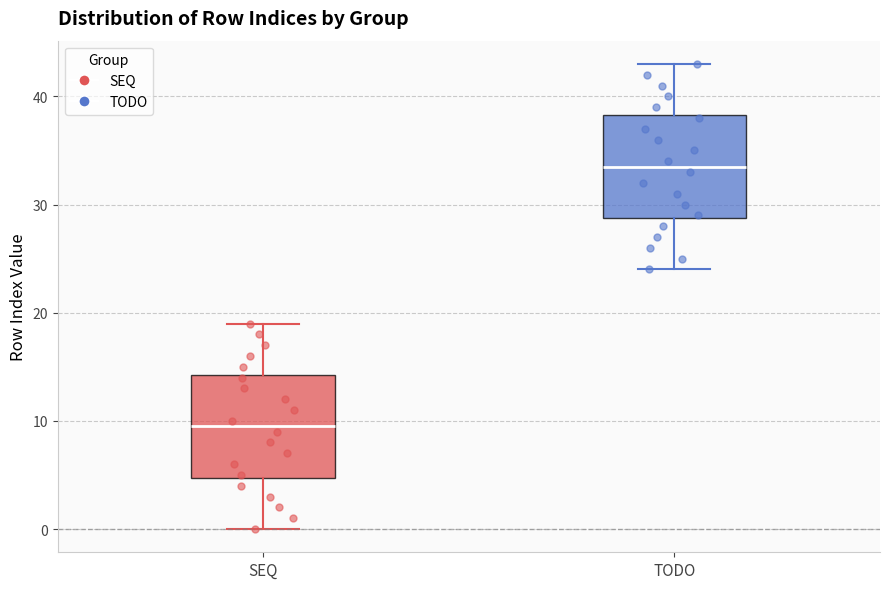

Which box's median line is the lowest?

SEQ